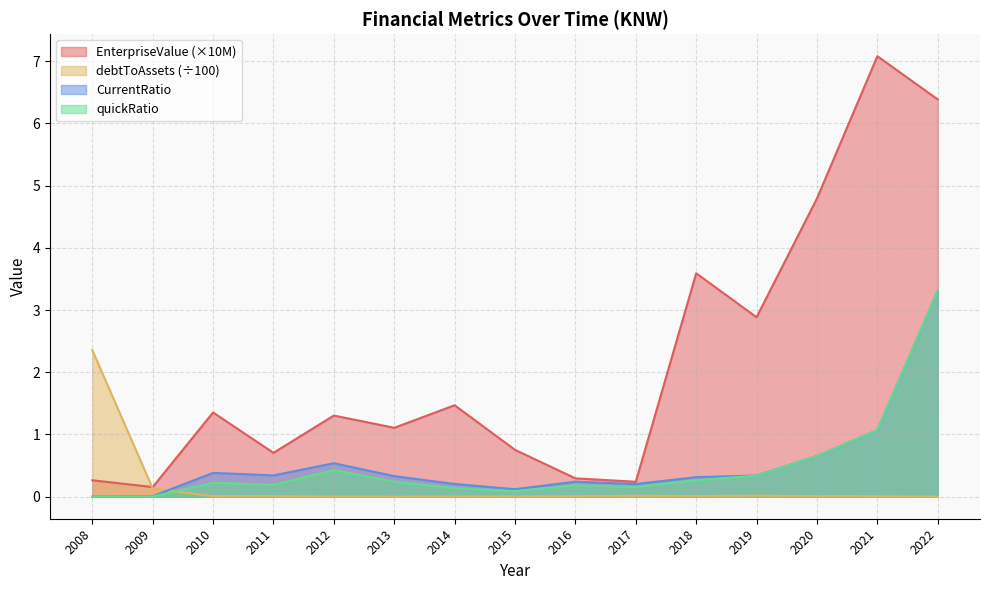

Which label corresponds to the largest value in the chart?

2021